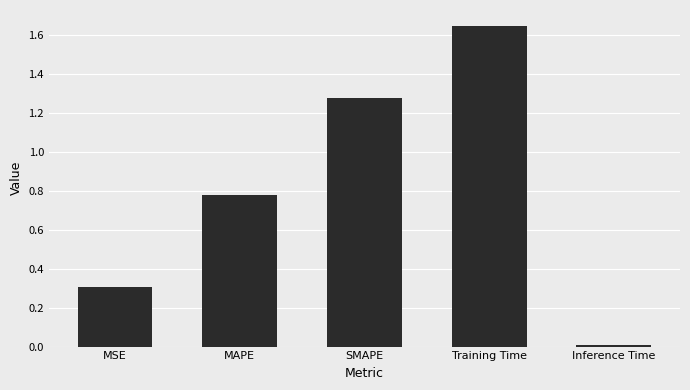

What is the sum of all values?

4.0